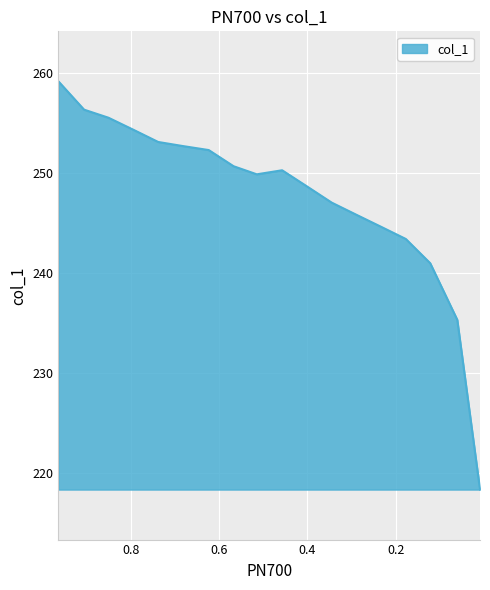

Which category has the lowest value across all series?

0.0088